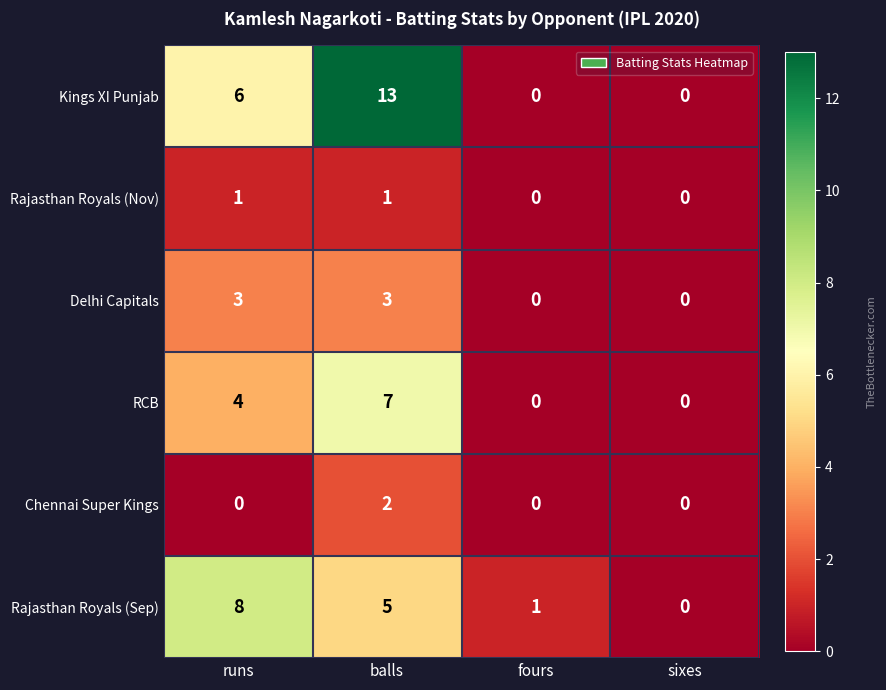

Which series has the largest total across all categories?

Kings XI Punjab